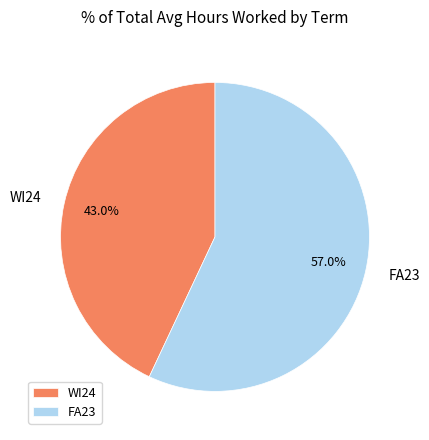

To the nearest percent, what percentage of the pie is FA23?

57%